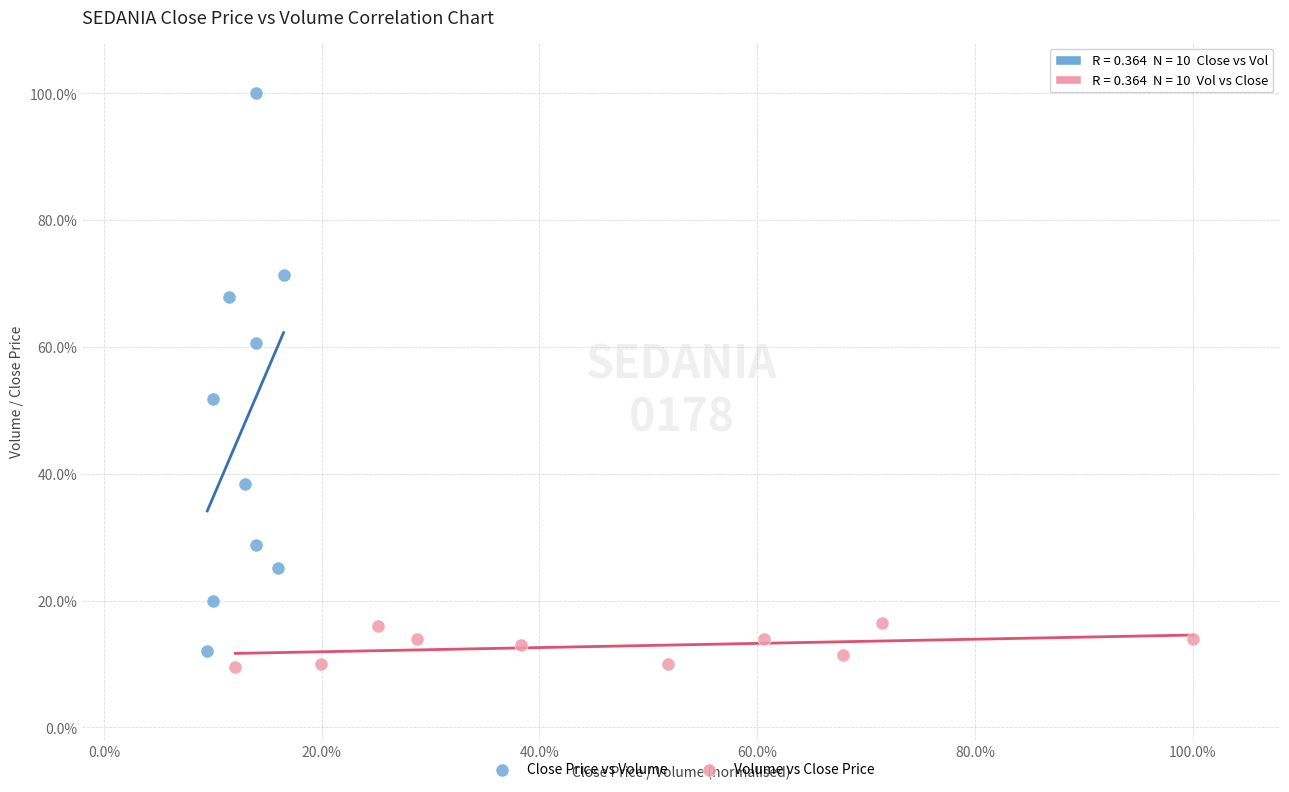

Which series reaches the minimum Y coordinate?

Volume vs Close Price